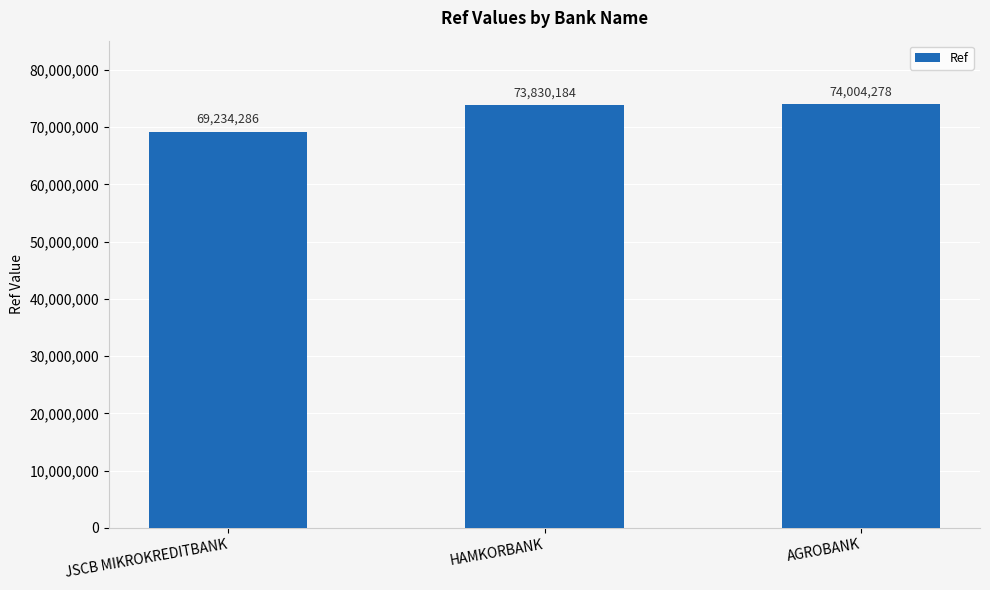

What is the approximate value at JSCB MIKROKREDITBANK?

69234286